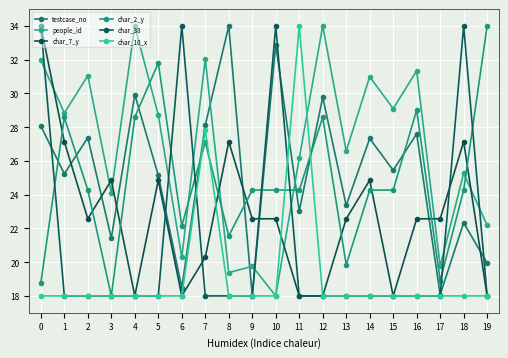

Where is char_2_y nearest to the value 26?

7